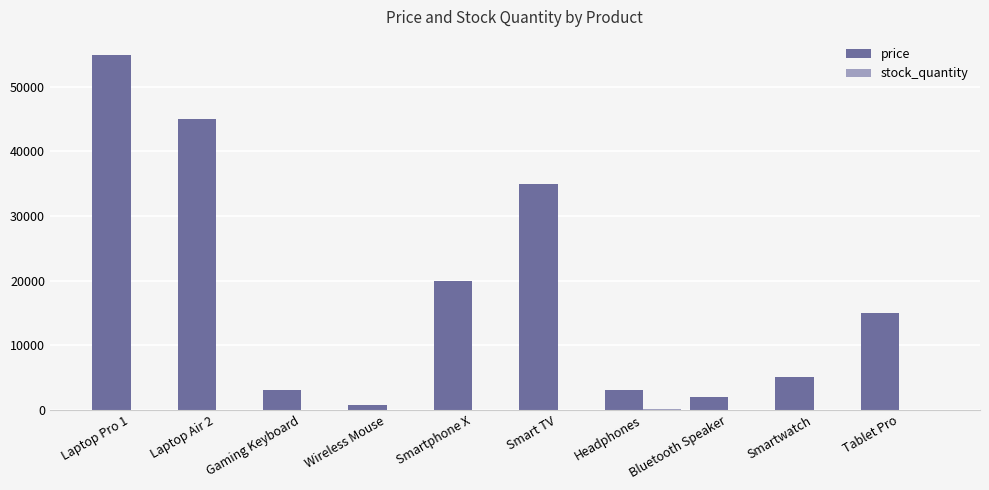

At which label does price first exceed 15000?

Laptop Pro 1